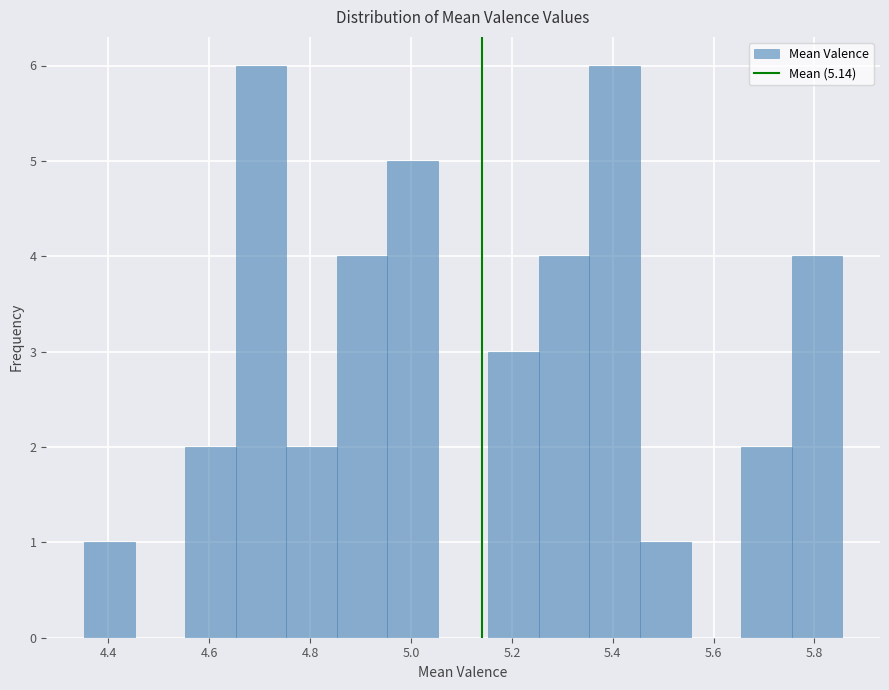

What is the height of the bar covering 5.16 to 5.26 on the x-axis? Neither the bar edges nor the heights are printed on the chart, so give them approximately, as read against the axes.

3